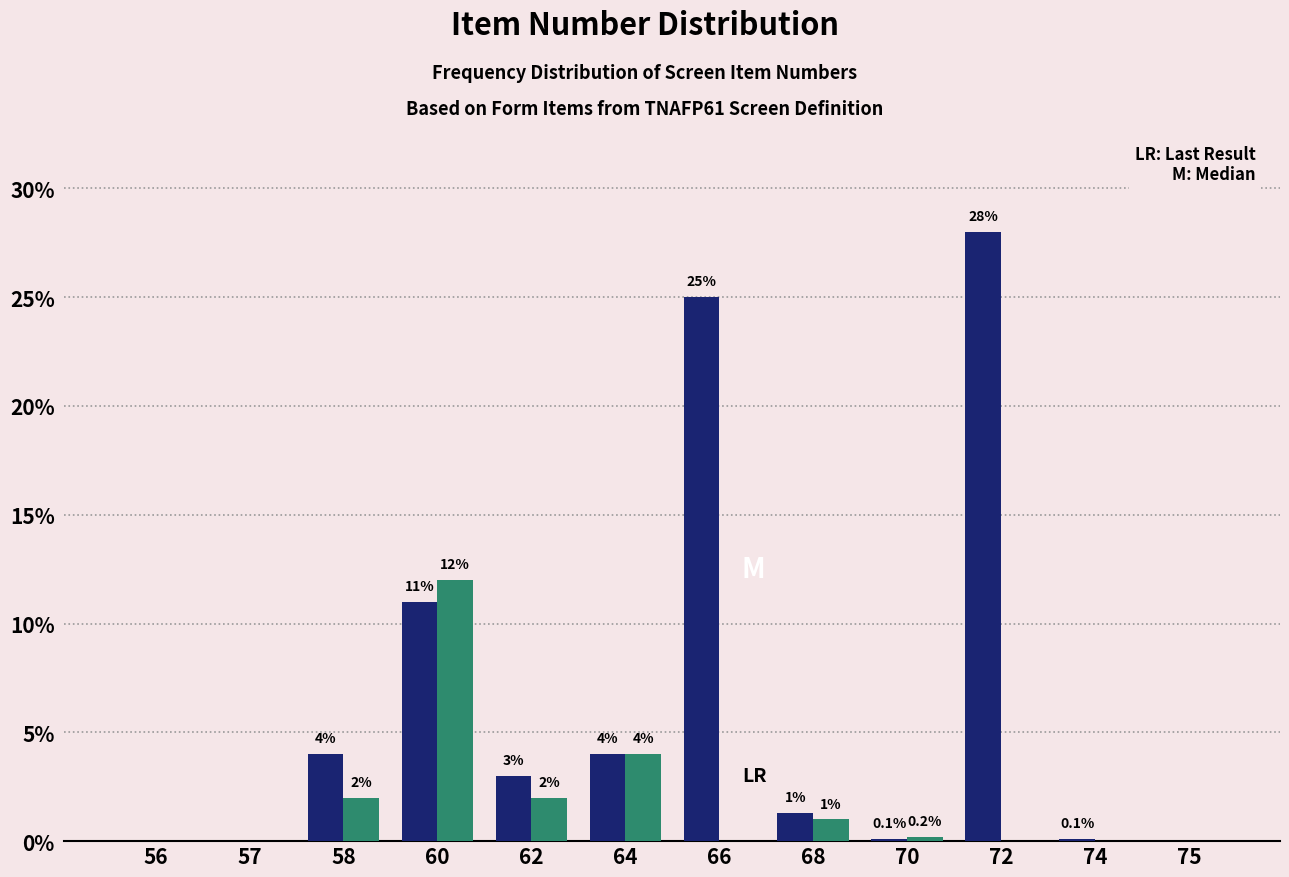

At which category does the chart reach its peak across all series?

72